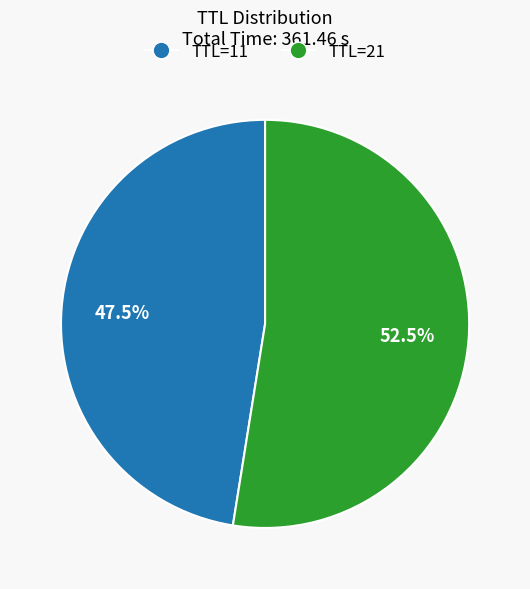

Does TTL=21 account for over 50% of the chart?

Yes